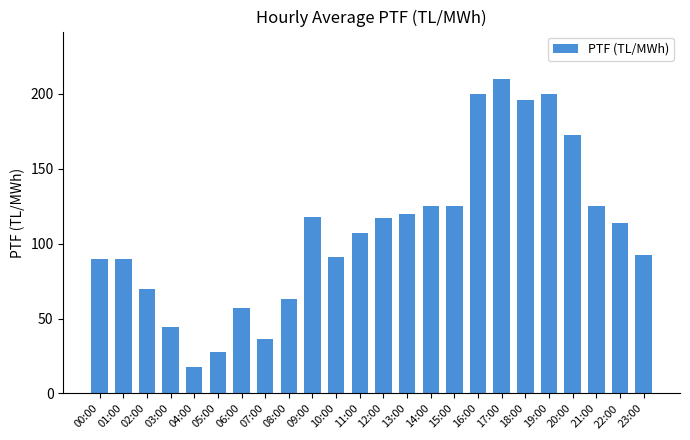

Does the chart contain stacked bars?

No